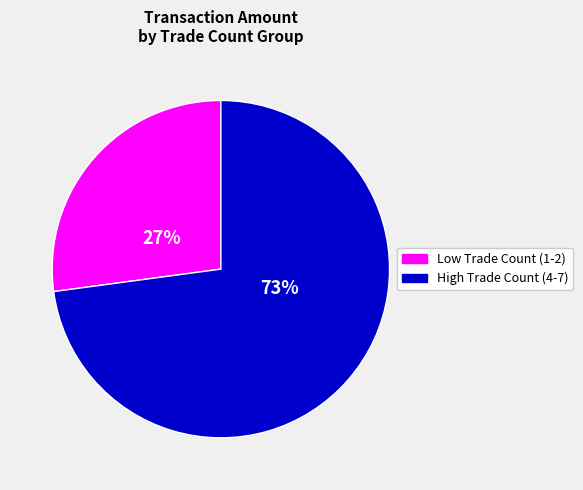

To the nearest percent, what is the difference between the largest and smallest slice percentages?

46%